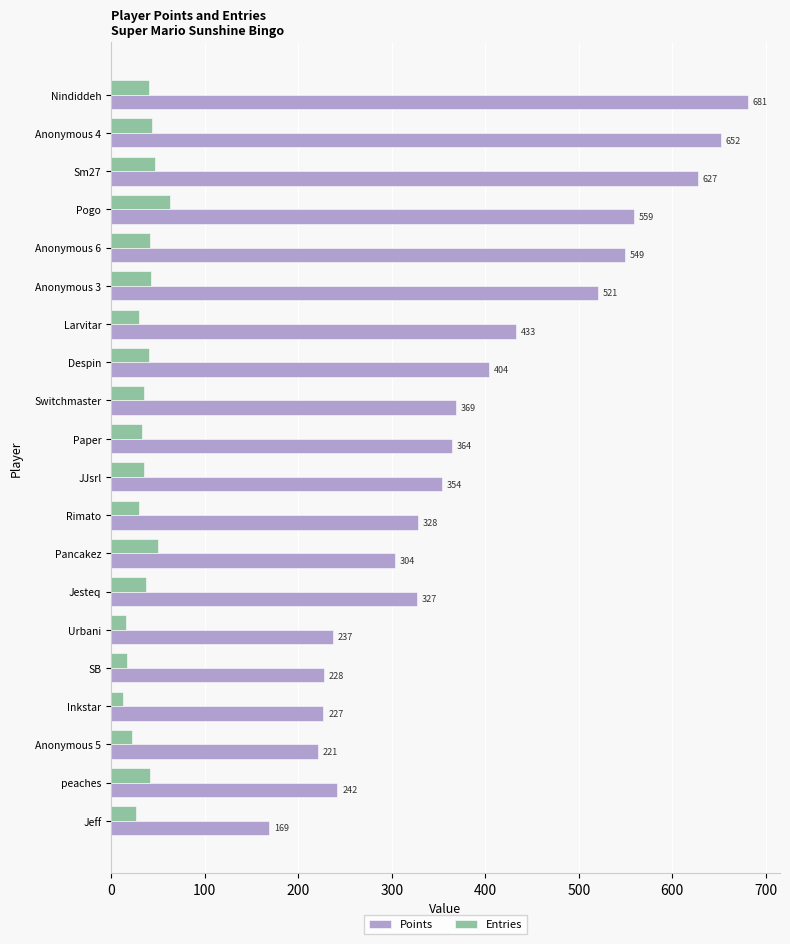

Rank the series by their average value, from highest to lowest.

Points, Entries